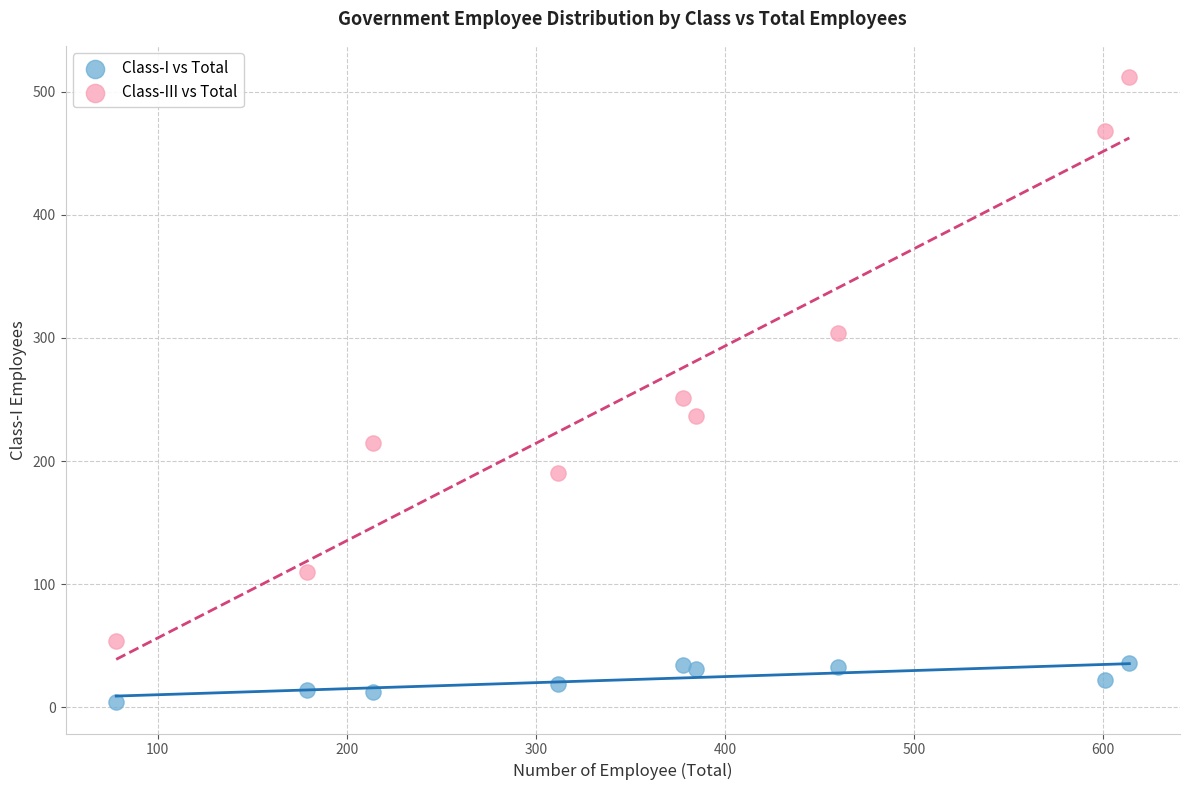

What is the X range (max minus min) for the scatter plot?

536